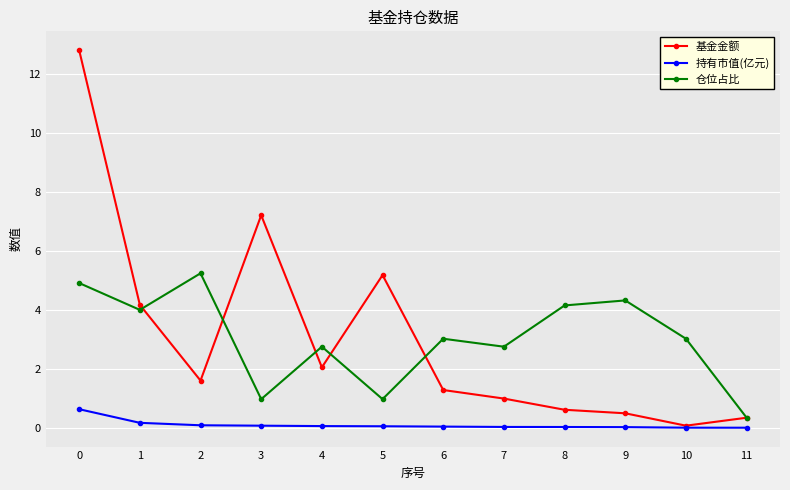

How many interior local valleys does the 基金金额 series have?

3